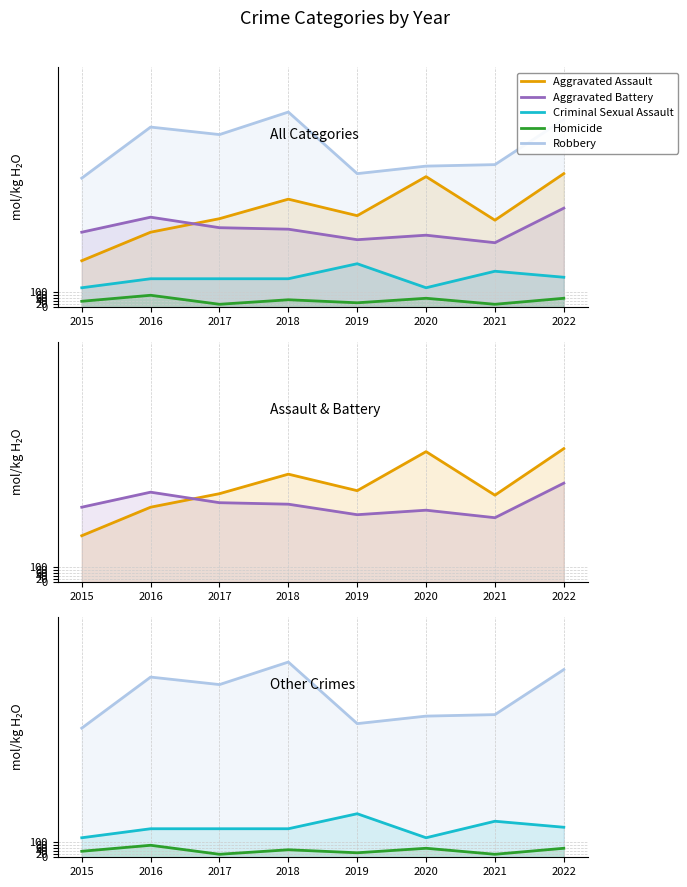

Is the value of Robbery at 2015 greater than the value of Aggravated Assault at 2018?

Yes